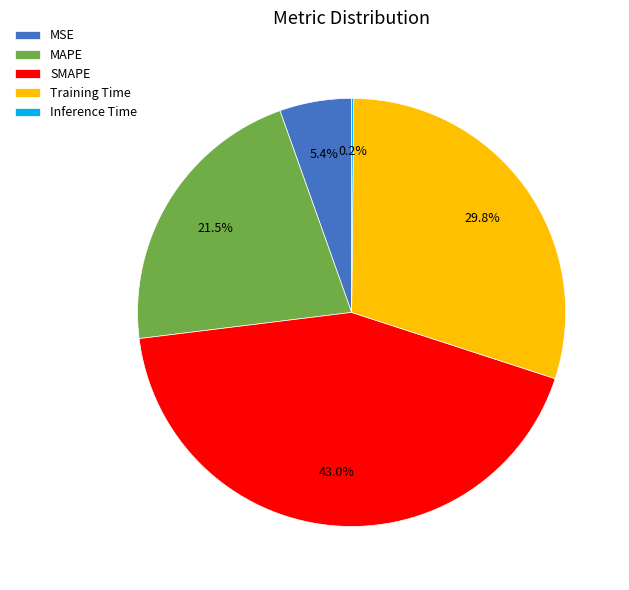

Do MSE and MAPE together represent more than half of the pie?

No